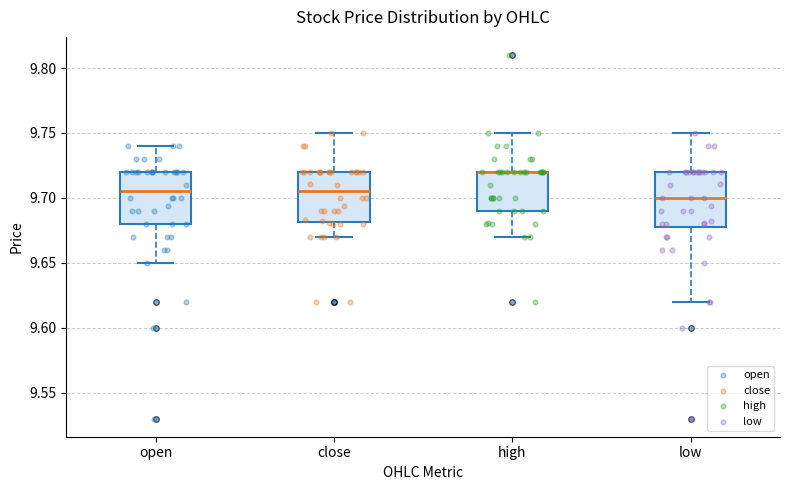

Where does the upper whisker of the box for high end on the y-axis? The values are not printed on the chart, so give them approximately, as read against the axis.

9.750